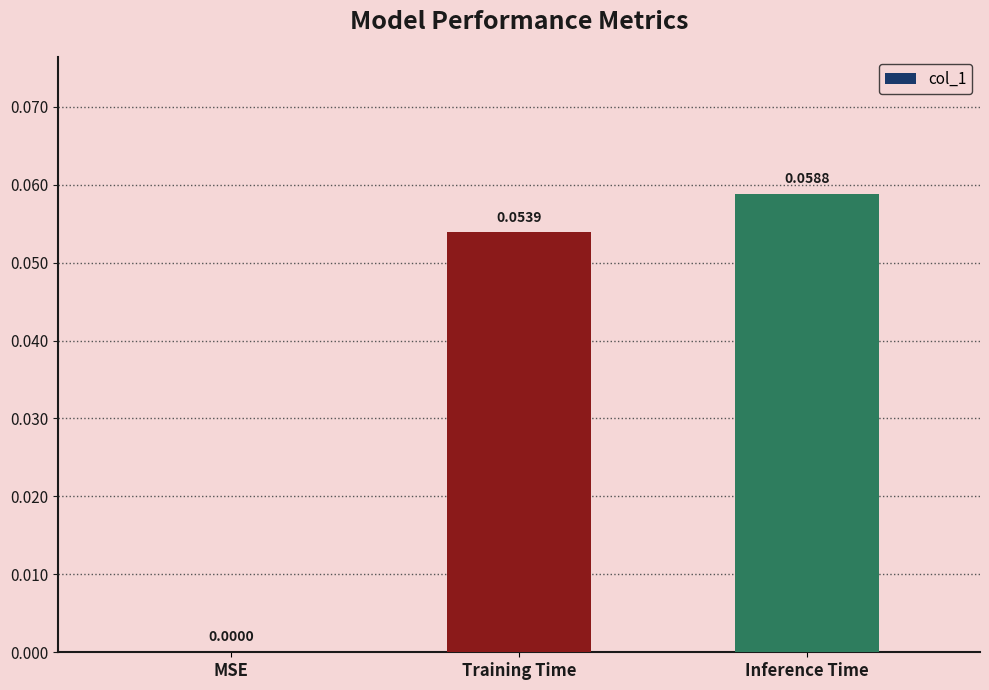

The chart shows a value of 0.0 at MSE. True or false?

True